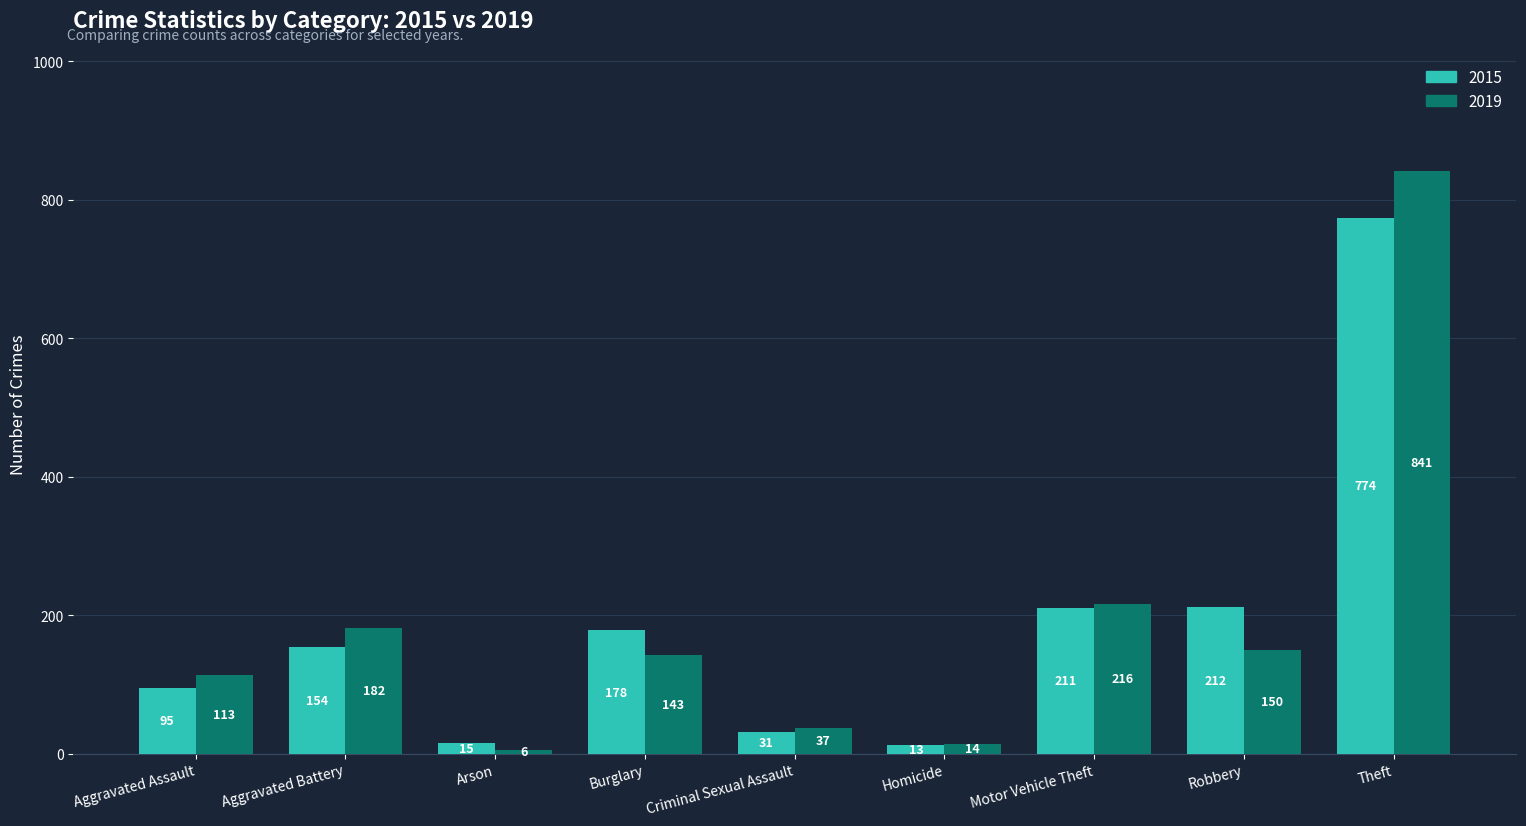

Reading right to left, extract all data points from this chart.

2015: 774	212	211	13	31	178	15	154	95
2019: 841	150	216	14	37	143	6	182	113